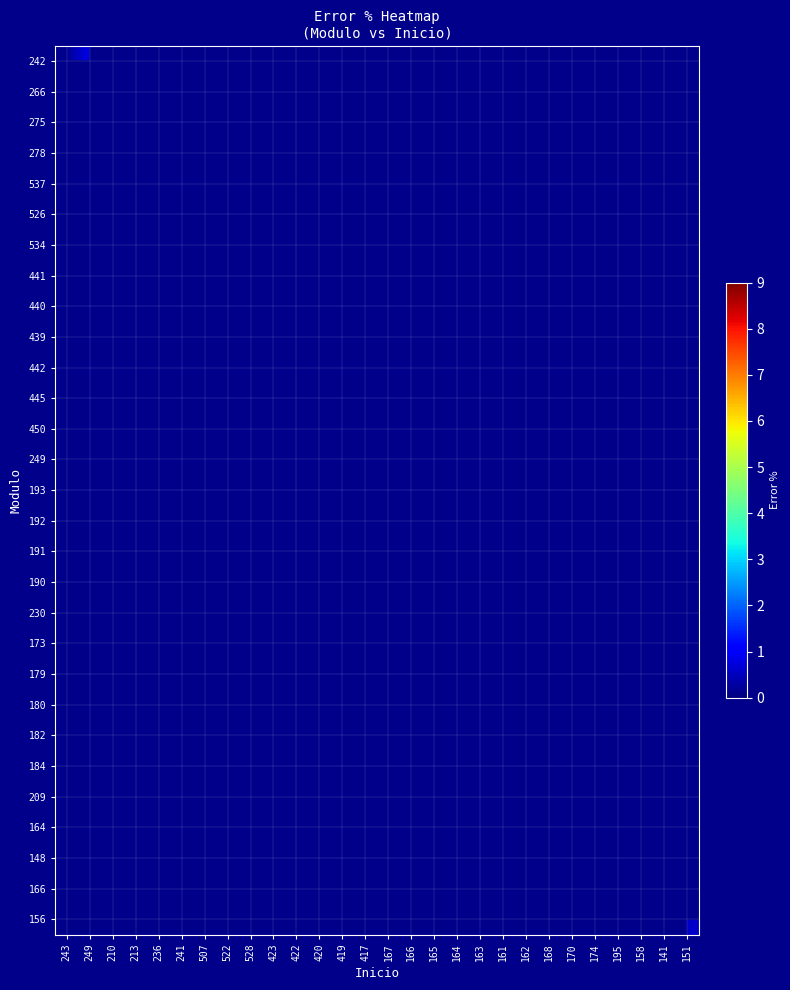

List the series in order of their peak value, highest first.

242, 266, 275, 278, 537, 526, 534, 441, 440, 439, 442, 445, 450, 249, 193, 192, 191, 190, 230, 173, 179, 180, 182, 184, 209, 164, 148, 166, 156